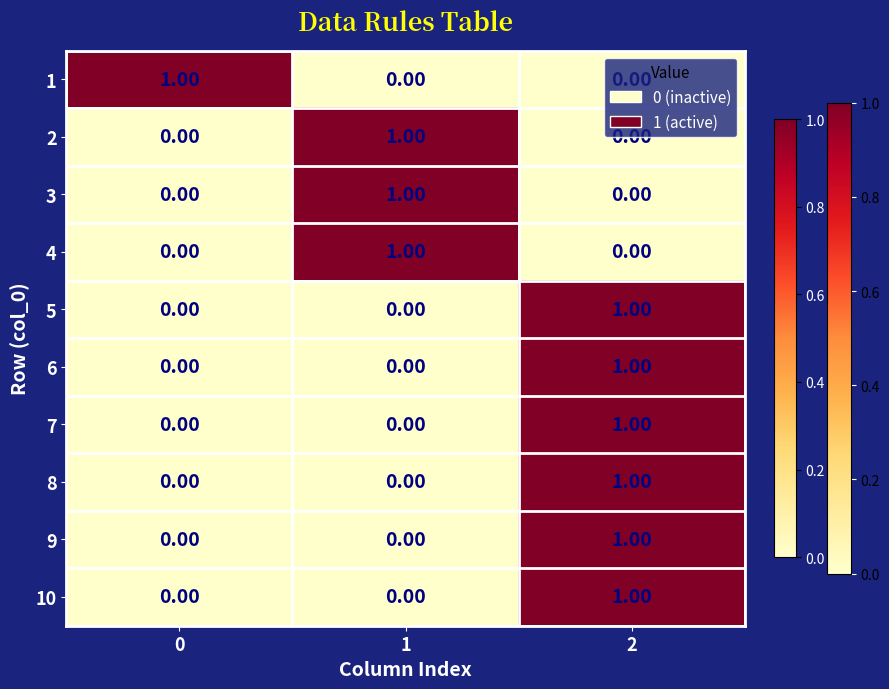

How many series are shown in this chart?

10